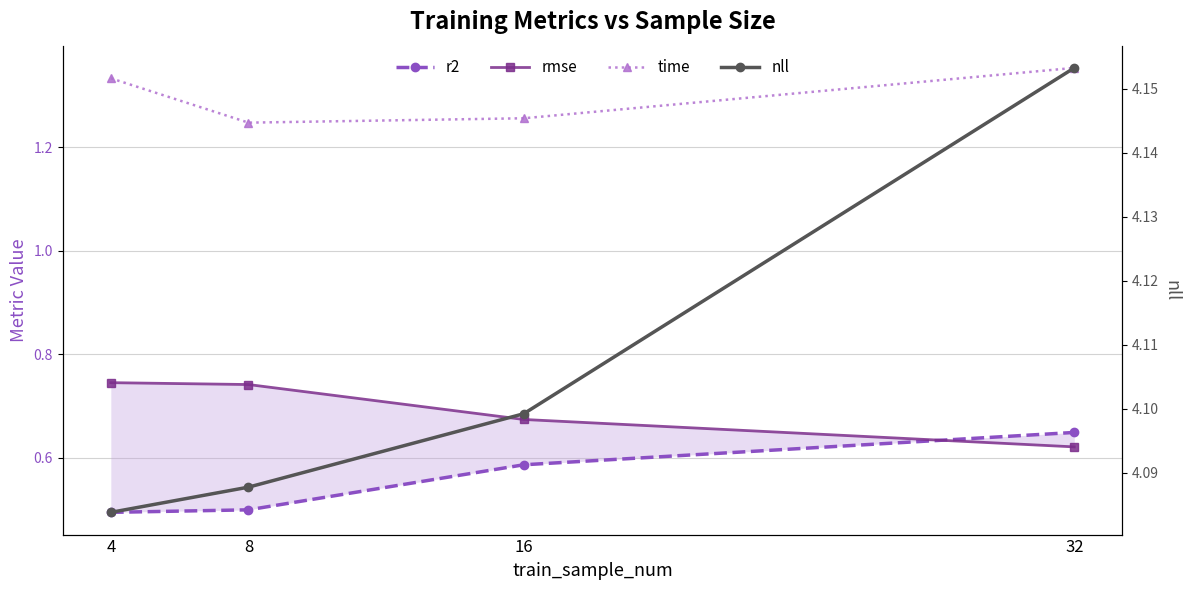

What is the difference between the highest and lowest values at 32?

3.5